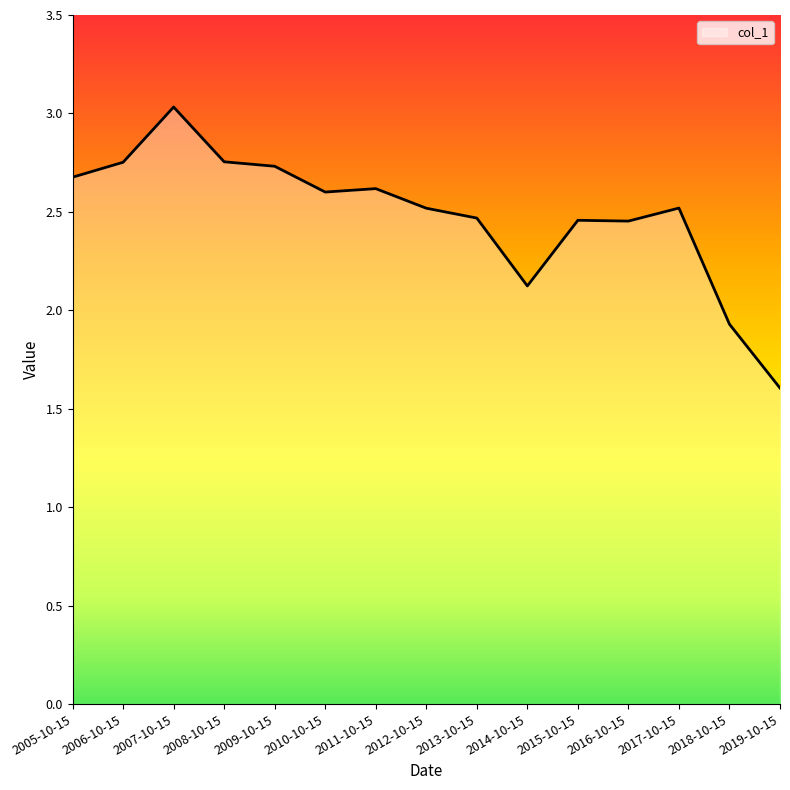

The value at 2006-10-15 is 0.8. True or false?

False